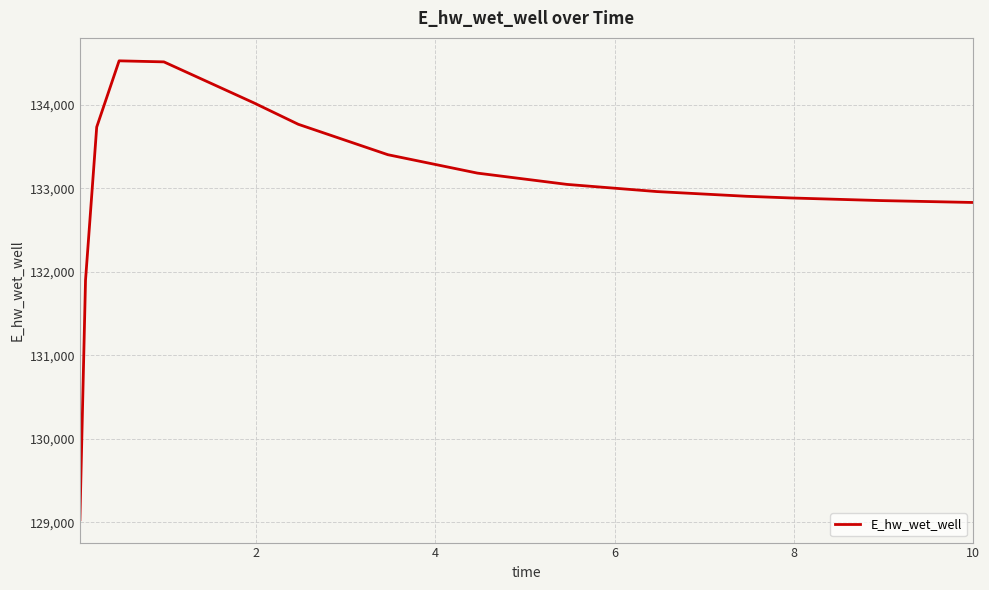

How many lines are shown in the chart?

1